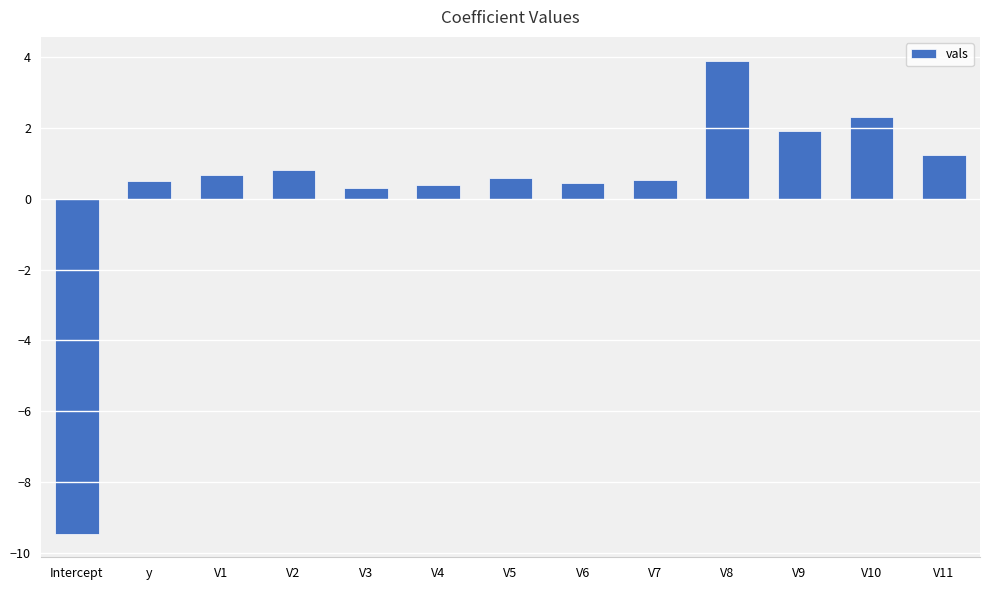

What is the label of the 3rd bar from the right?

V9